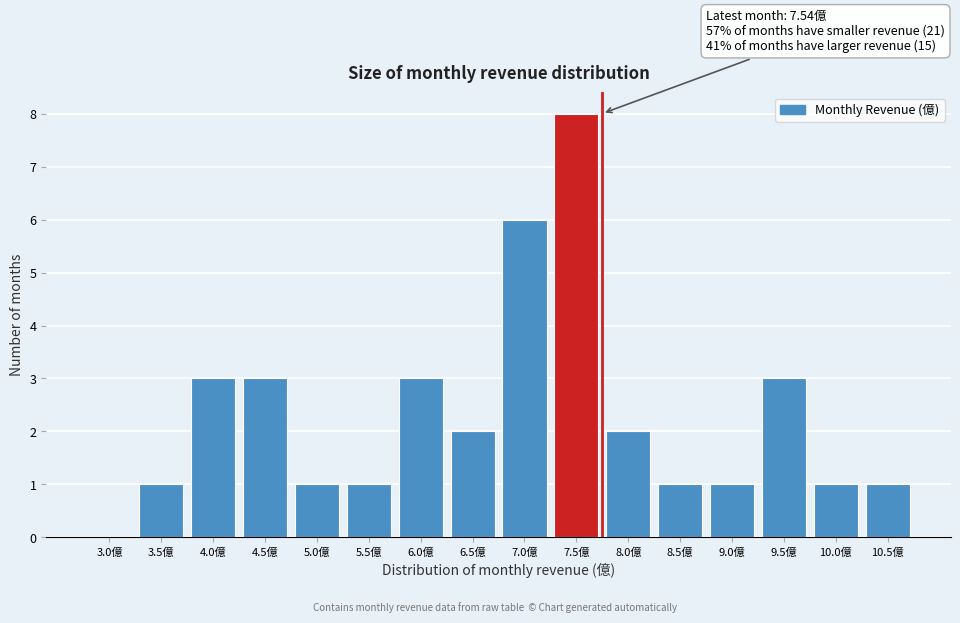

Reading right to left, what are all the values shown in this chart?

10.5億=1	10.0億=1	9.5億=3	9.0億=1	8.5億=1	8.0億=2	7.5億=8	7.0億=6	6.5億=2	6.0億=3	5.5億=1	5.0億=1	4.5億=3	4.0億=3	3.5億=1	3.0億=0